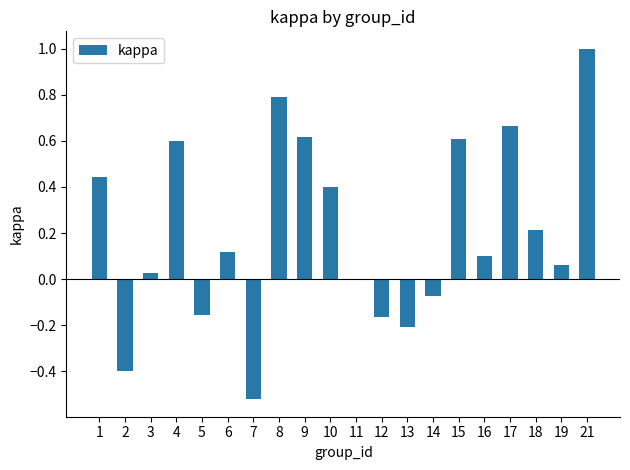

True or false: the data shows 0.3 at 18.

False